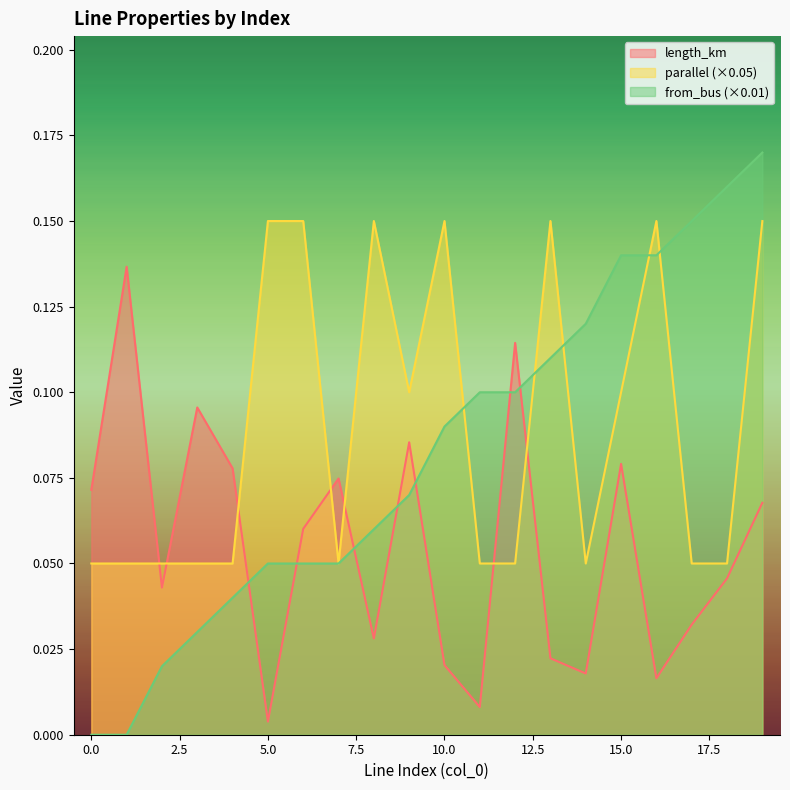

The parallel series shows 0.1 at 14. True or false?

True